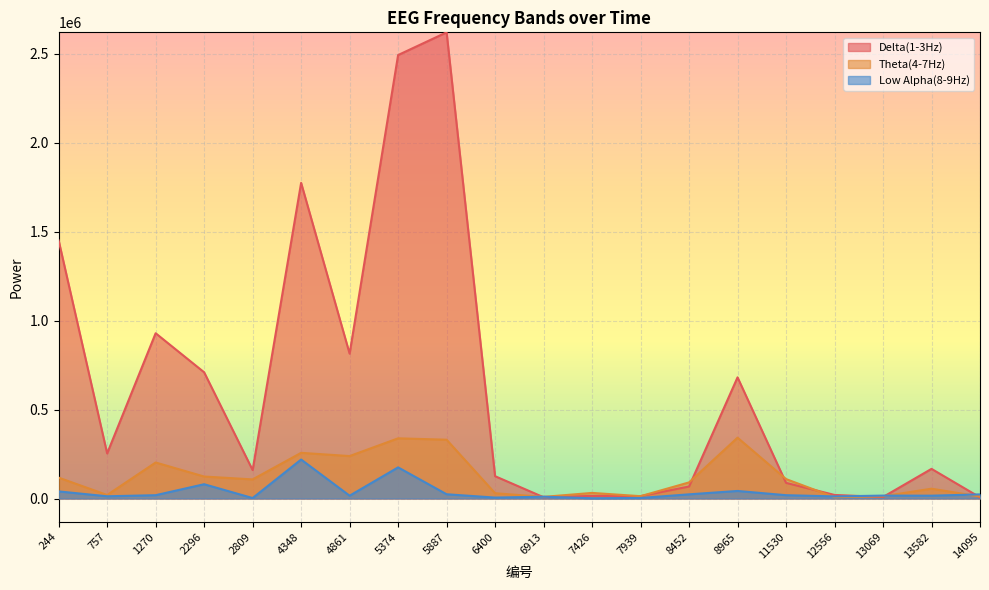

True or false: Delta(1-3Hz) has a value of 58857 at 11530.

False